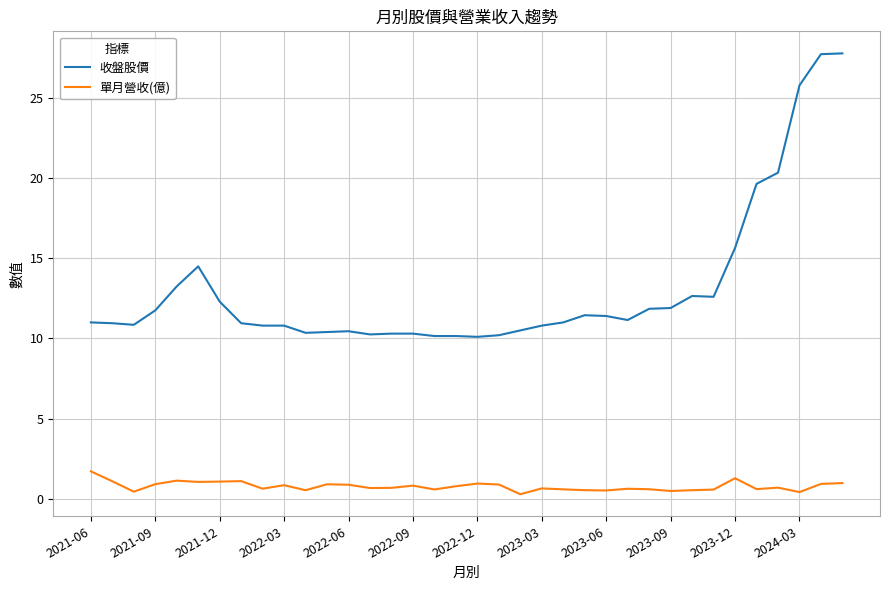

Which series has the largest total across all categories?

收盤股價